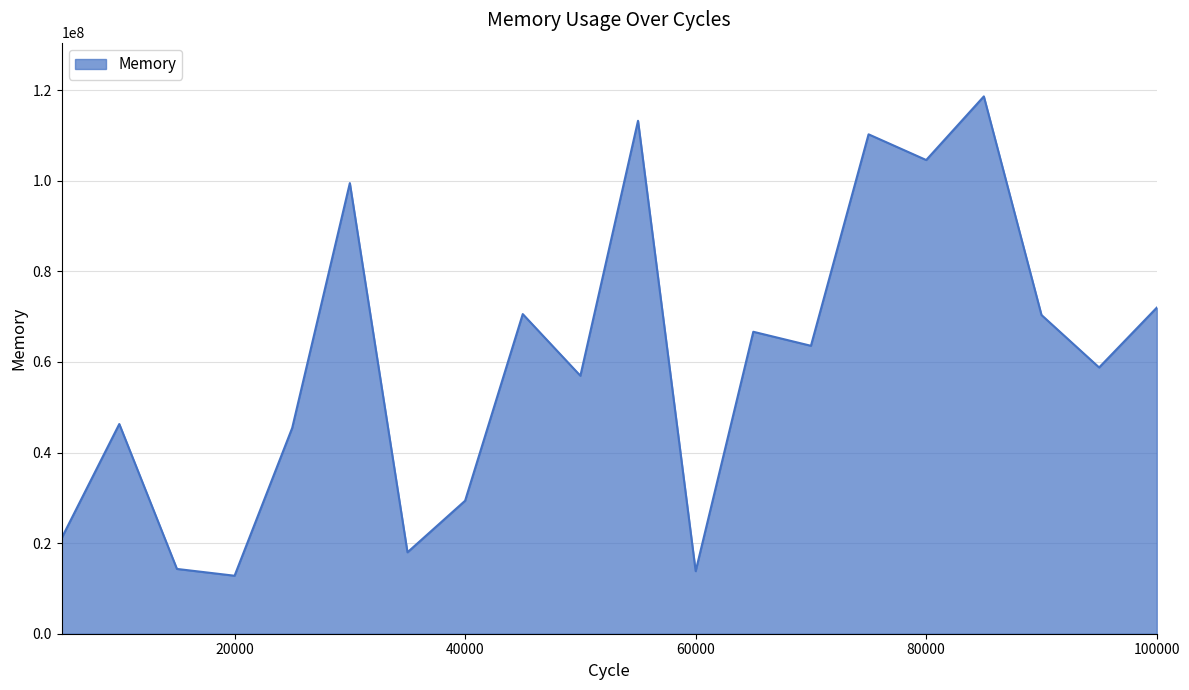

What is the maximum value shown in the chart?

118602160